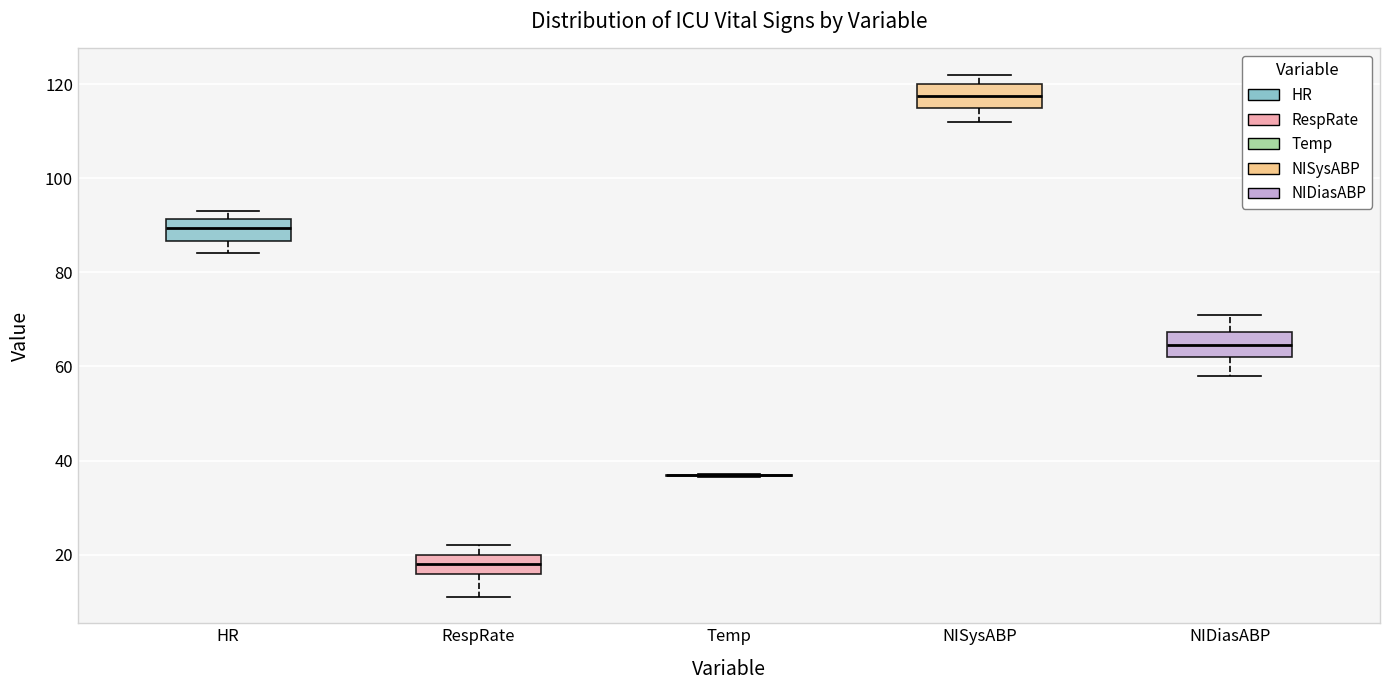

Where does the lower whisker of the box for HR end on the y-axis? The values are not printed on the chart, so give them approximately, as read against the axis.

84